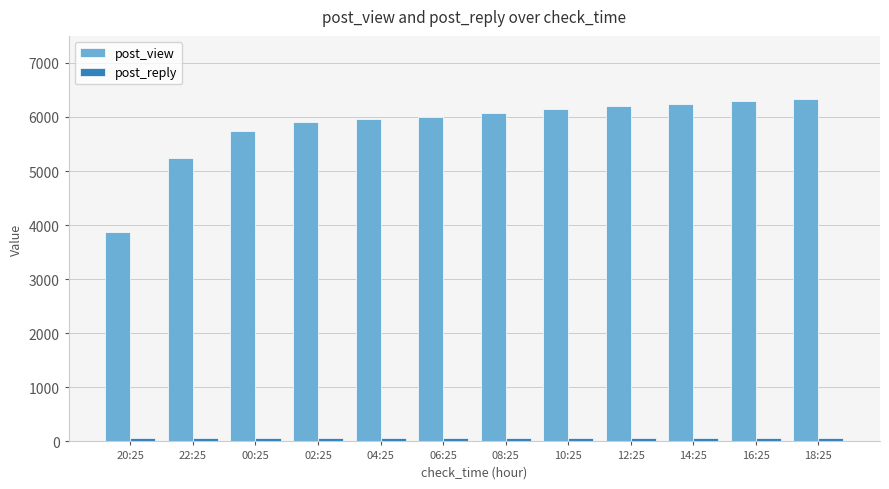

What is the minimum value for post_view?

3879